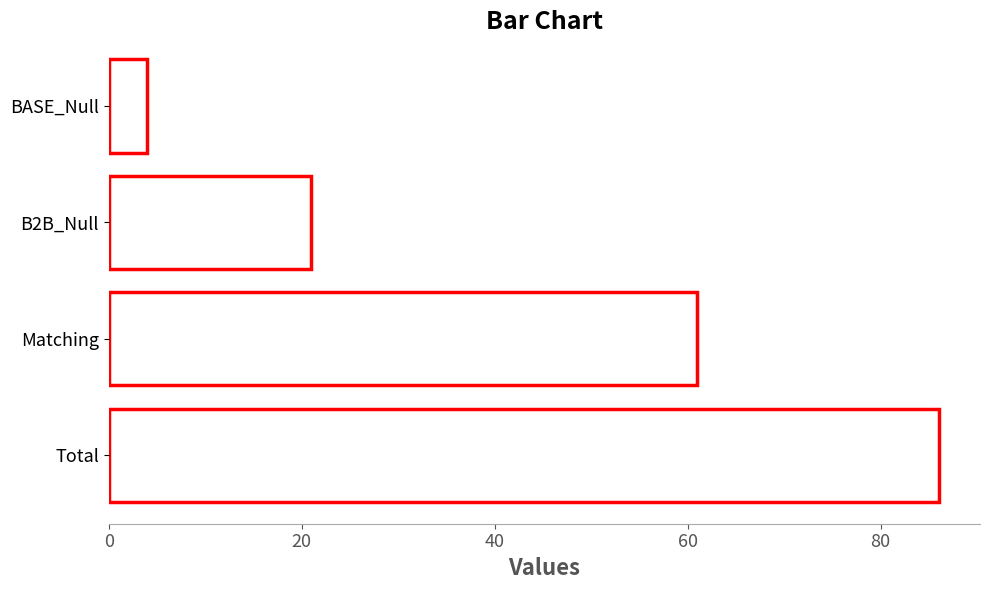

Where is the data nearest to the value 45?

Matching